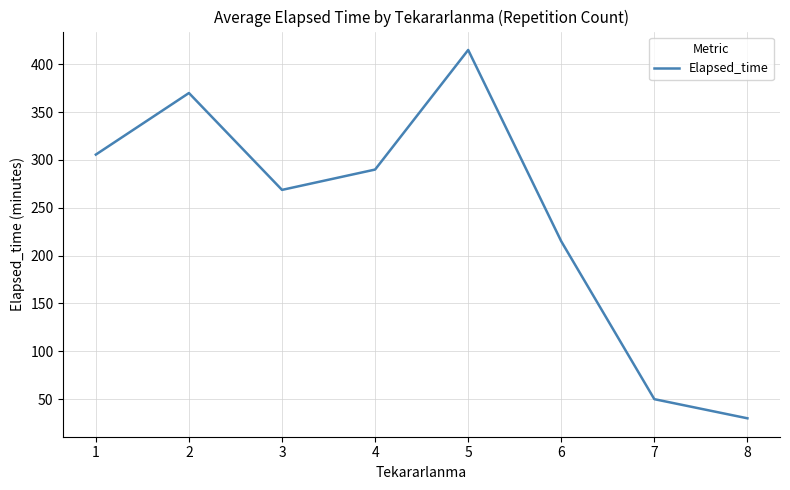

Reading left to right, what are all the values shown in this chart?

1=305.7	2=370.0	3=268.8	4=290.0	5=415.0	6=215.0	7=50.0	8=30.0